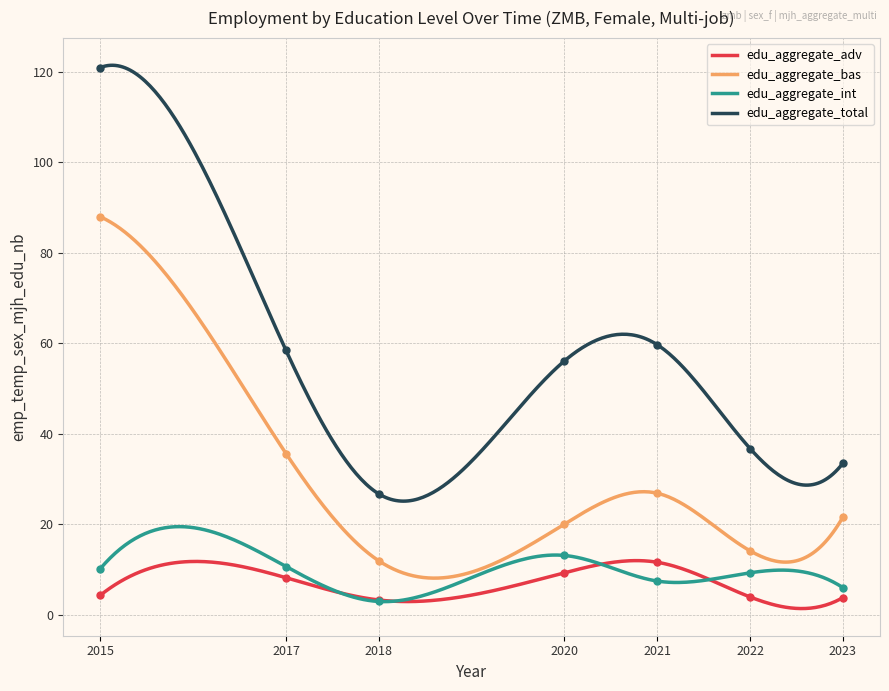

What is the maximum value for edu_aggregate_total?

121.4